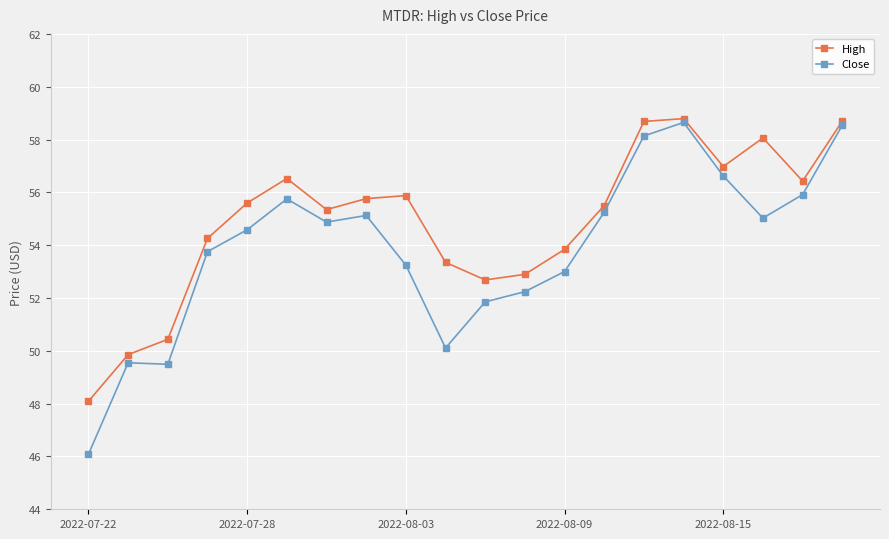

Which series has the largest range (max minus min)?

Close